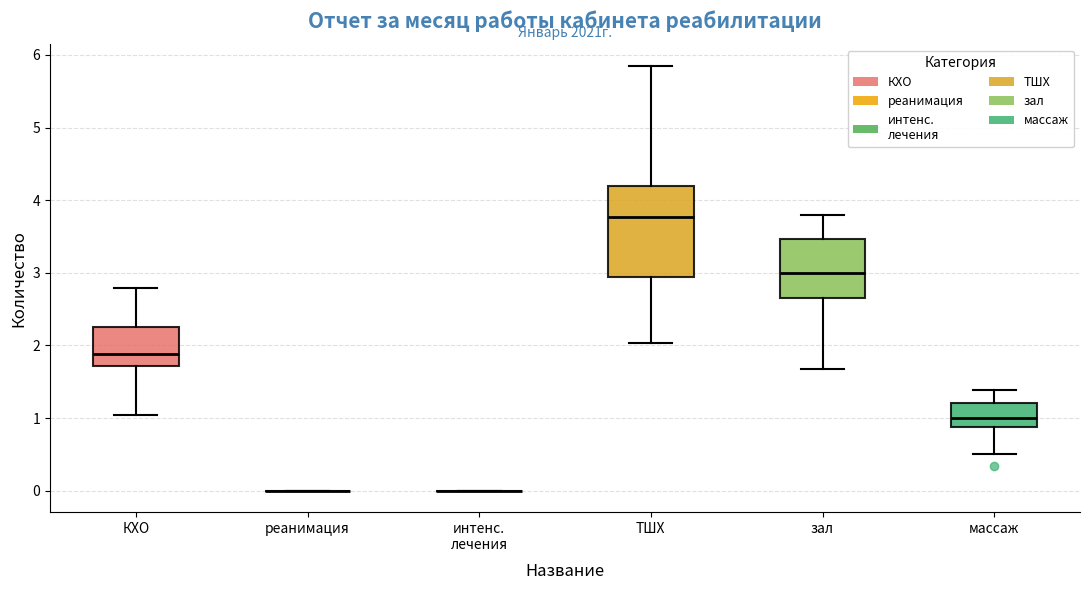

Reading left to right, read every box against the y-axis: the position of its median line, the range the box covers, and the ends of its whiskers. The values are not printed on the chart, so give them approximately, as read against the axis.

КХО: median 1.9, box 1.7 to 2.2, whiskers 1.0 to 2.8
реанимация: box collapsed to a line at 0.0, whiskers 0.0 to 0.0
интенс. лечения: box collapsed to a line at 0.0, whiskers 0.0 to 0.0
ТШХ: median 3.8, box 2.9 to 4.2, whiskers 2.0 to 5.9
зал: median 3.0, box 2.7 to 3.5, whiskers 1.7 to 3.8
массаж: median 1.0, box 0.9 to 1.2, whiskers 0.5 to 1.4